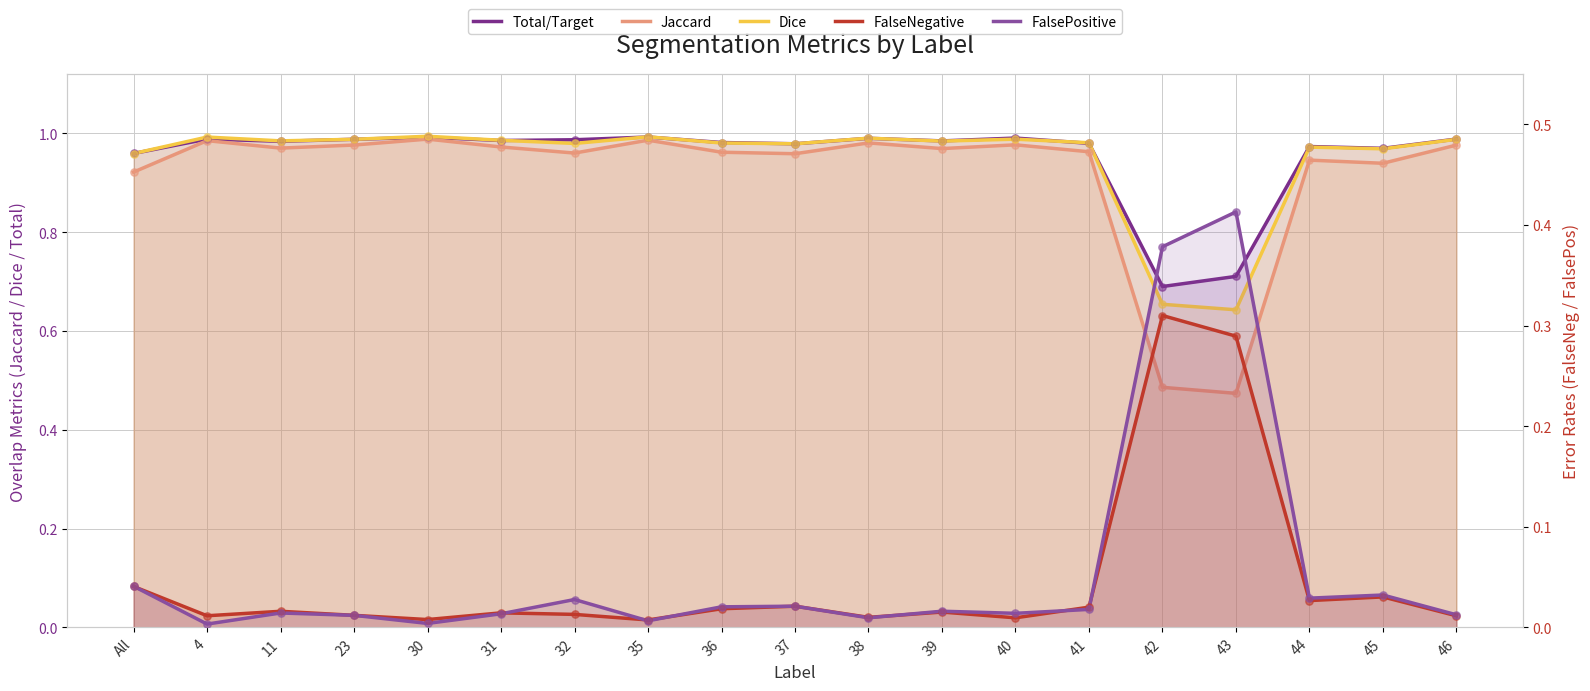

What is the total value across all series at 31?

3.0